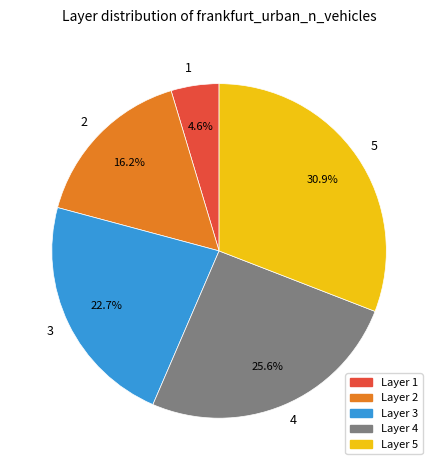

Which slice is the largest?

5